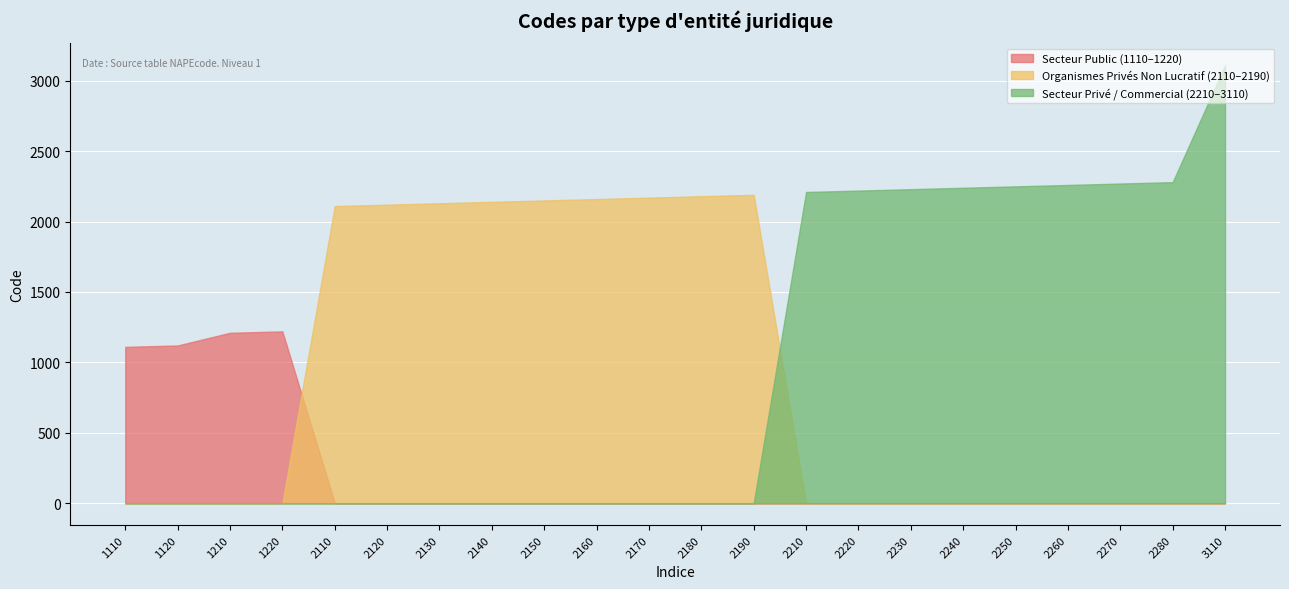

What value does the data have at 2220, to the nearest 10?

2220